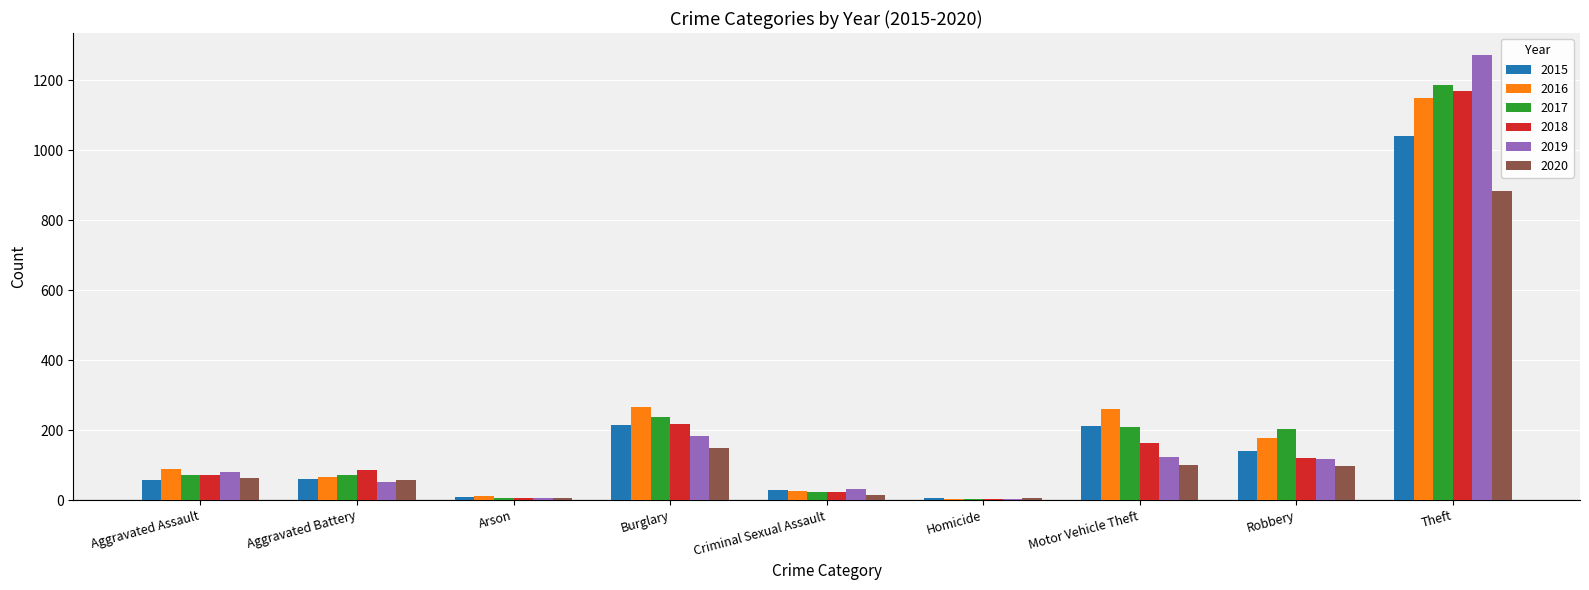

At which label is 2017 closest to 596?

Burglary